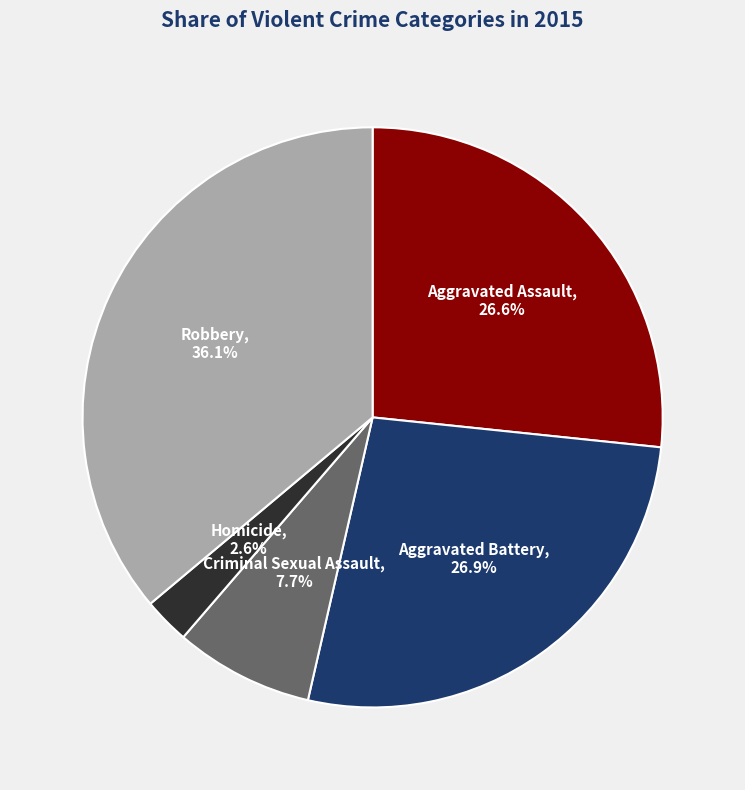

What portion of the pie excludes Aggravated Assault?

73.4%